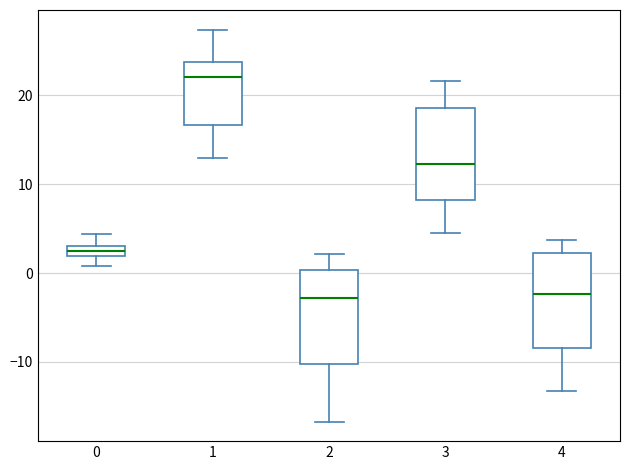

Which box's median line is the highest?

1